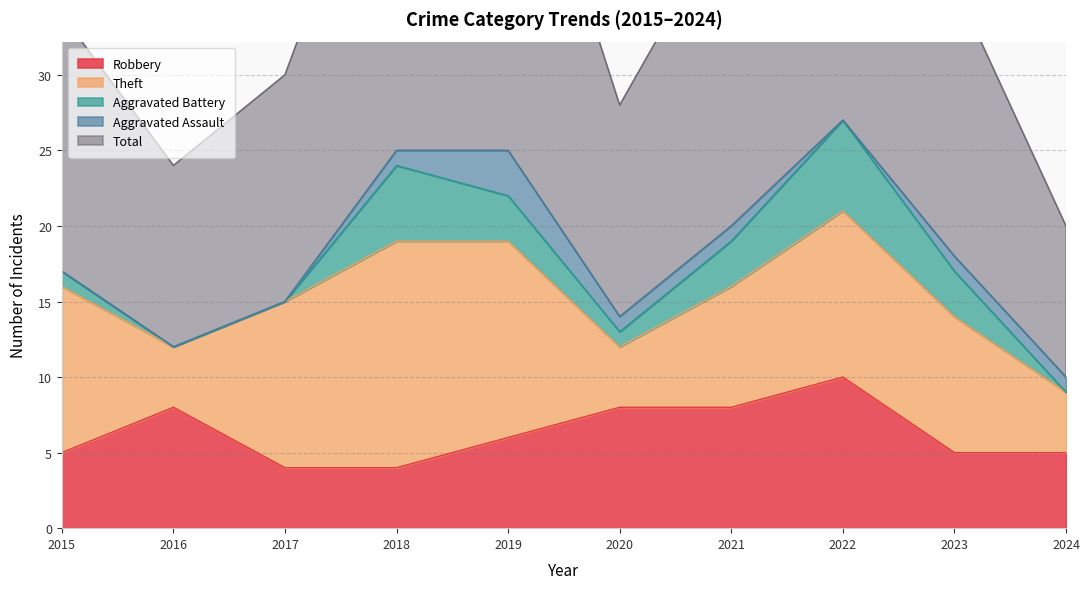

Which has a higher value, 2020 or 2022?

2022